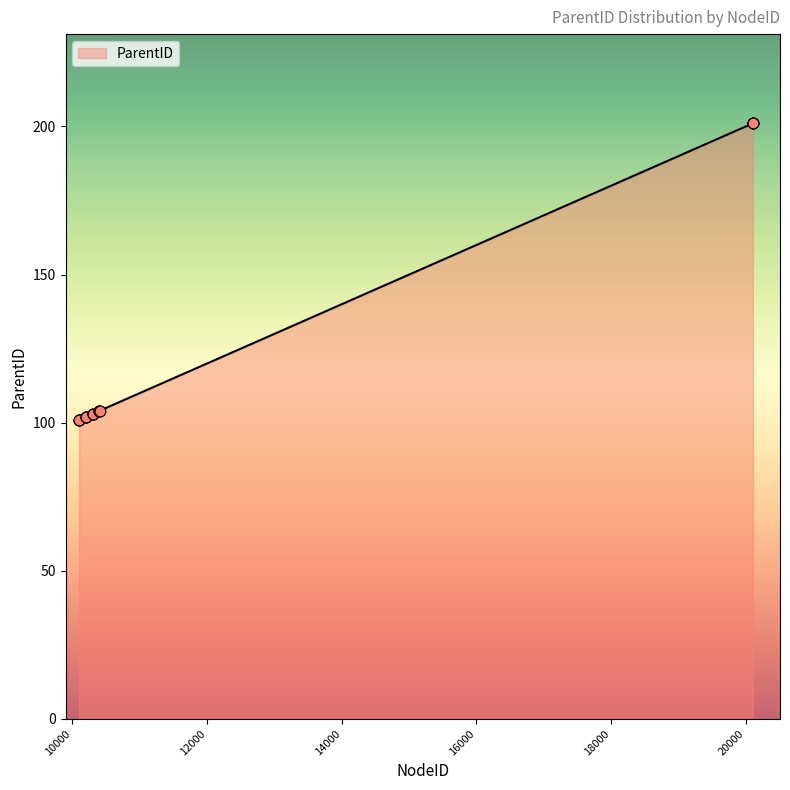

What is the difference between the maximum and minimum values?

100